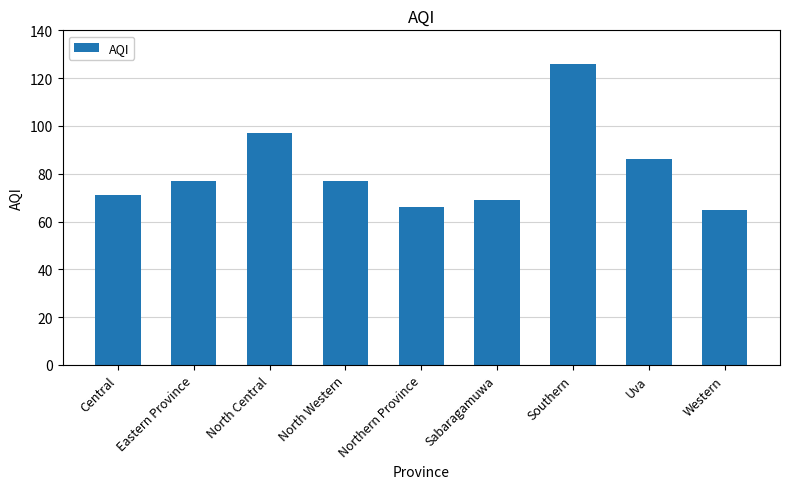

Approximately how many times larger is the value at Northern Province compared to Central?

0.9